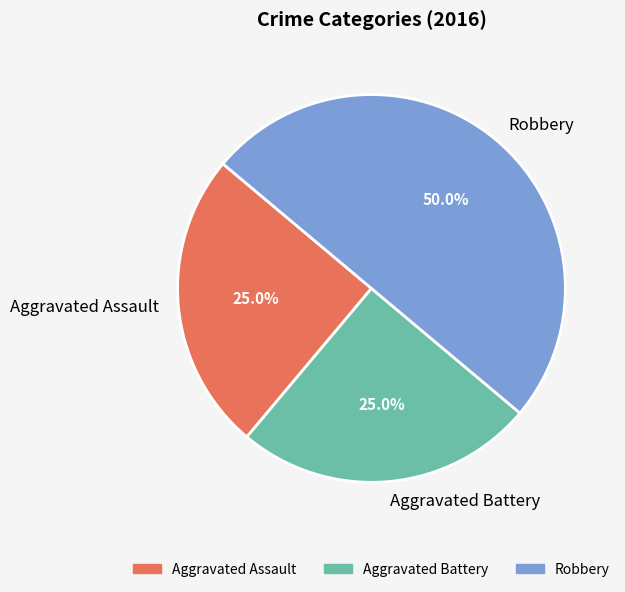

What portion of the pie excludes Aggravated Battery?

75.0%